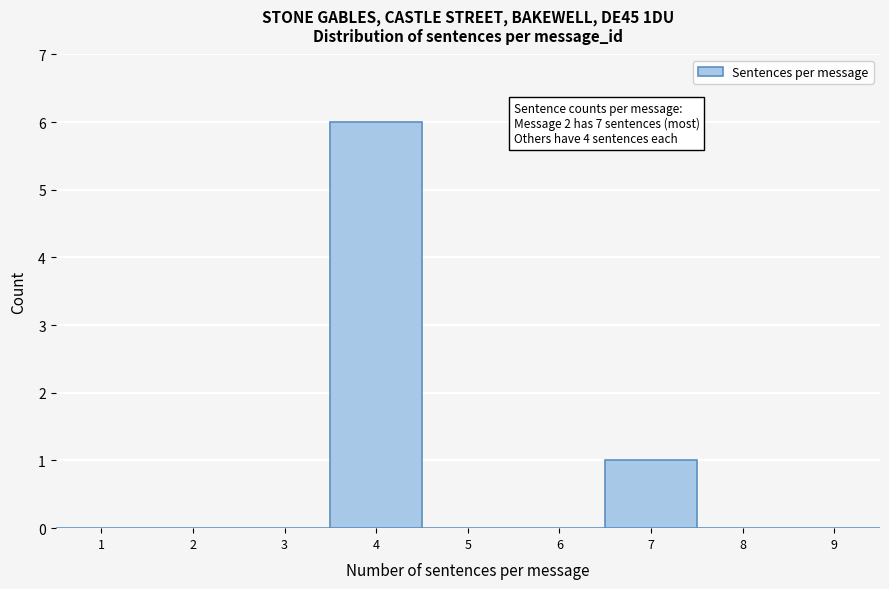

Which range on the x-axis has the tallest bar?

3.5 to 4.5